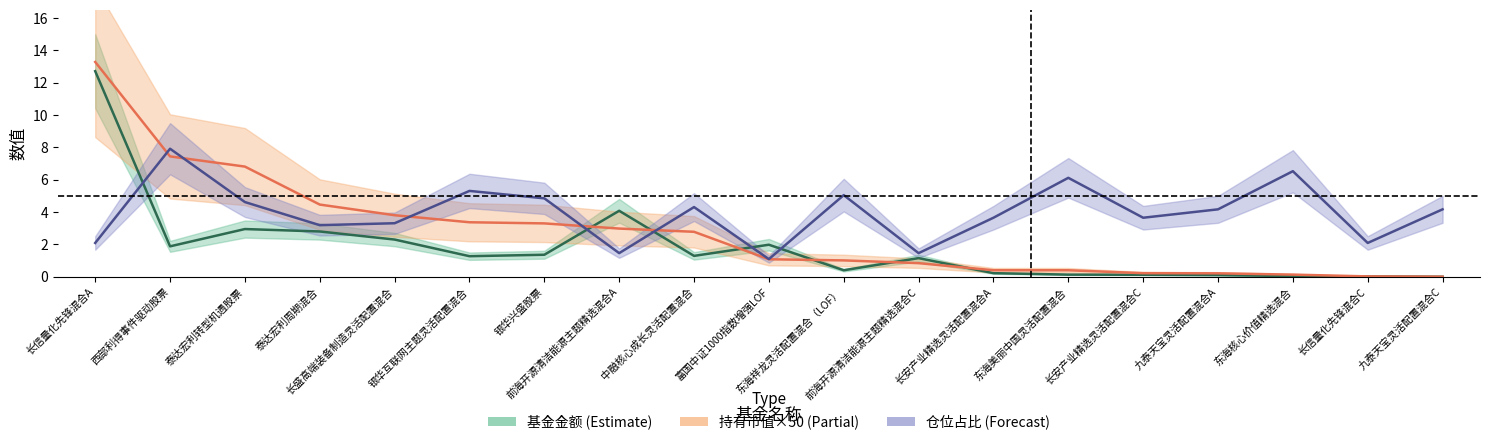

What is the difference between the maximum and second lowest values in the 持有市值×50 series?

13.3